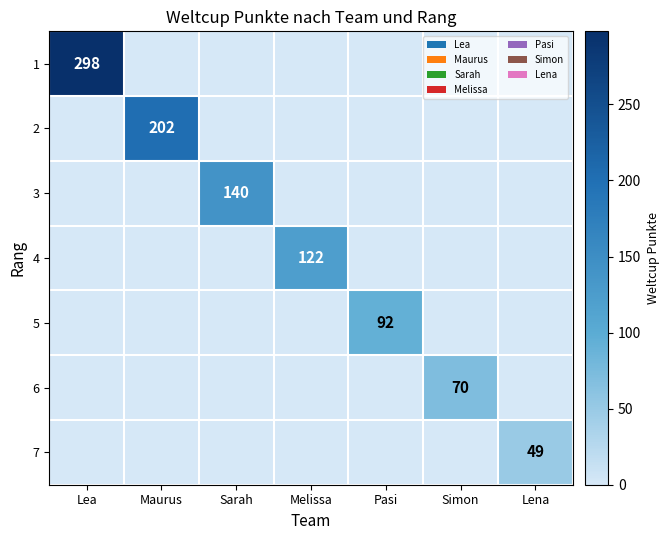

The value of 7 at Lena is 49. True or false?

True